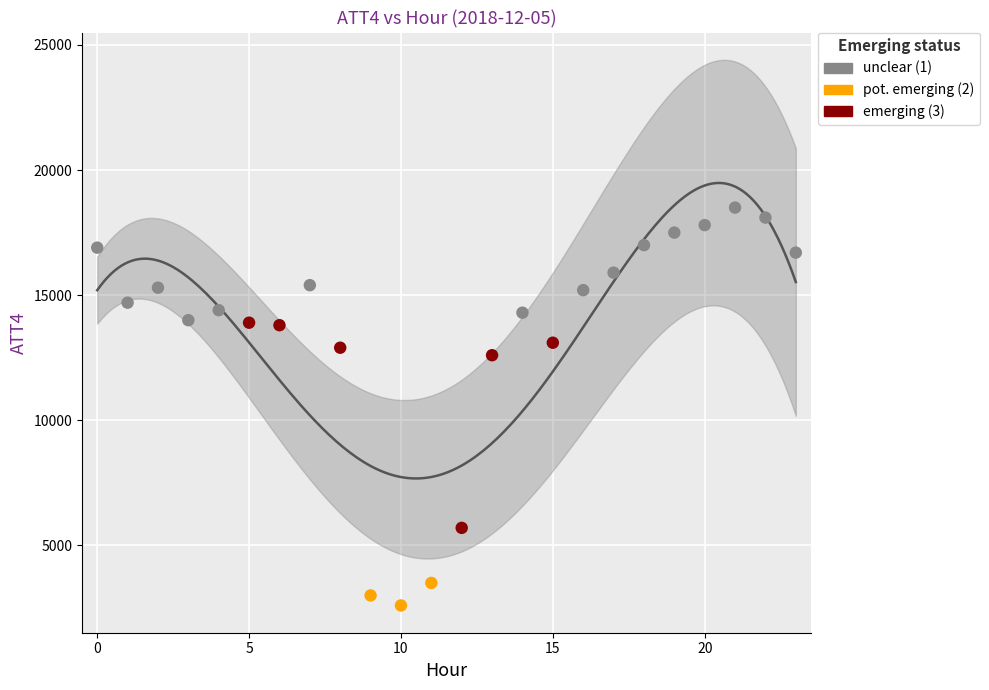

Which series reaches the maximum Y coordinate?

unclear (1)